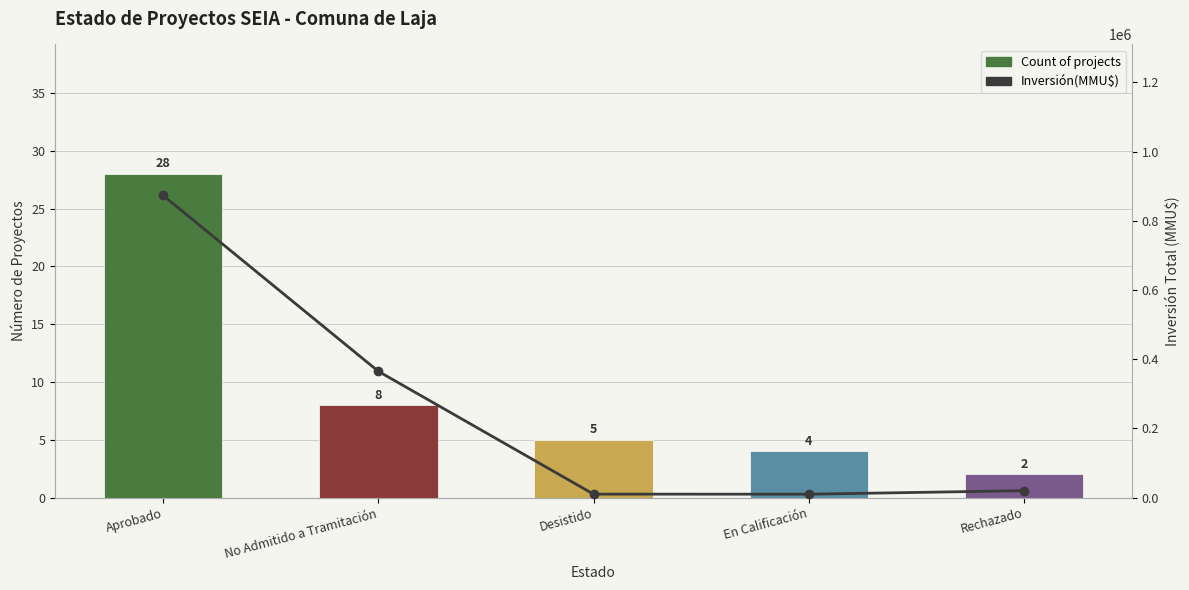

At how many categories does at least one series exceed 831799?

1